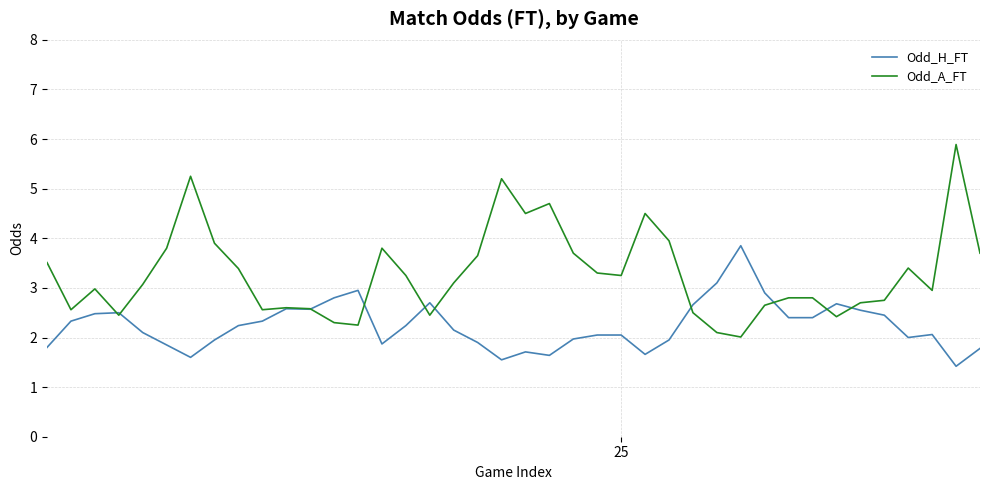

Rank the series by their maximum value, from lowest to highest.

Odd_H_FT, Odd_A_FT